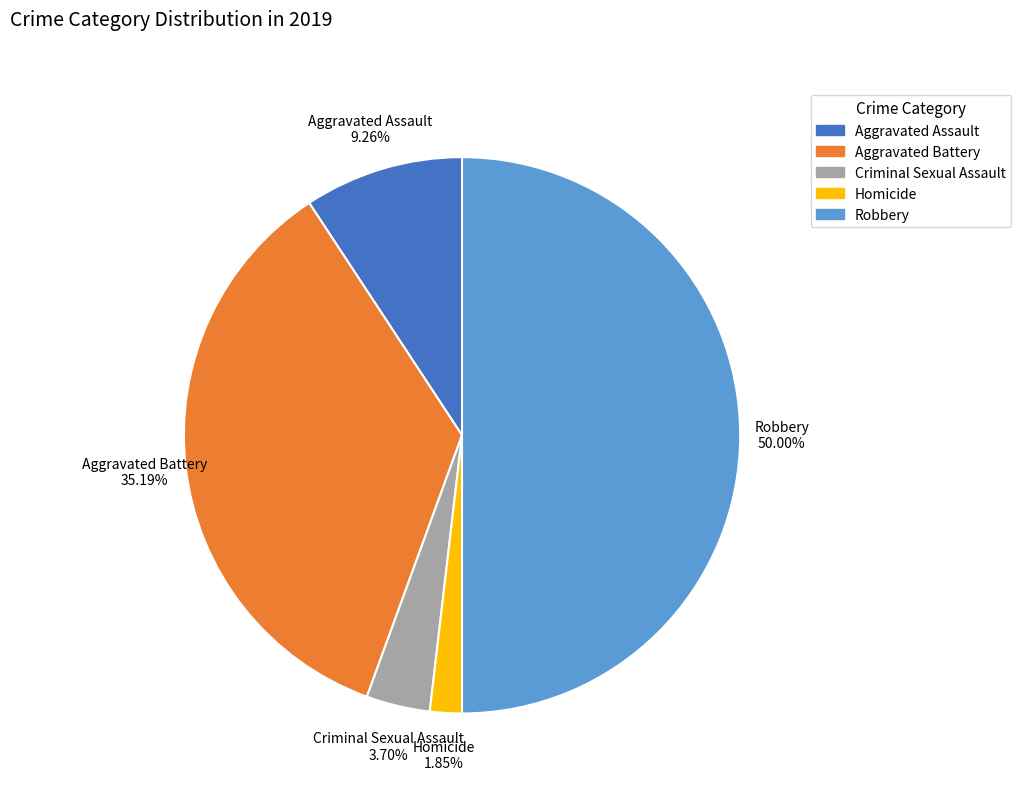

Does Aggravated Assault account for over 50% of the chart?

No